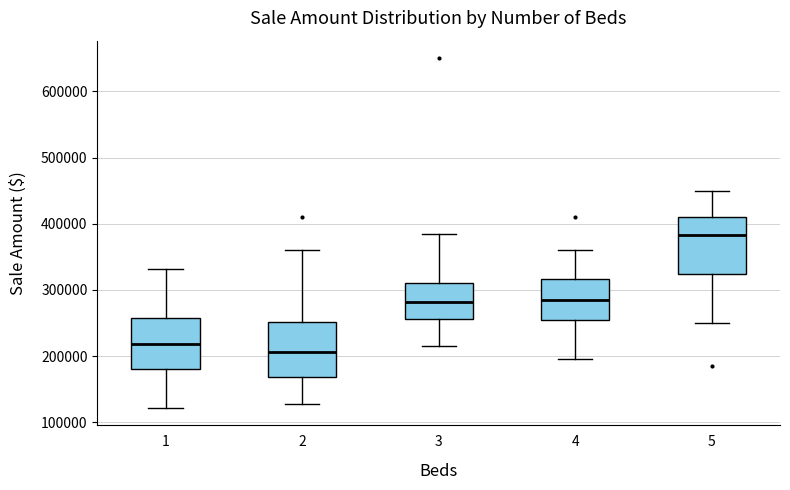

Reading left to right, read every box against the y-axis: the position of its median line, the range the box covers, and the ends of its whiskers. The values are not printed on the chart, so give them approximately, as read against the axis.

1: median 220000, box 180000 to 260000, whiskers 120000 to 330000
2: median 210000, box 170000 to 250000, whiskers 130000 to 360000
3: median 280000, box 260000 to 310000, whiskers 220000 to 390000
4: median 290000, box 260000 to 320000, whiskers 200000 to 360000
5: median 380000, box 320000 to 410000, whiskers 250000 to 450000